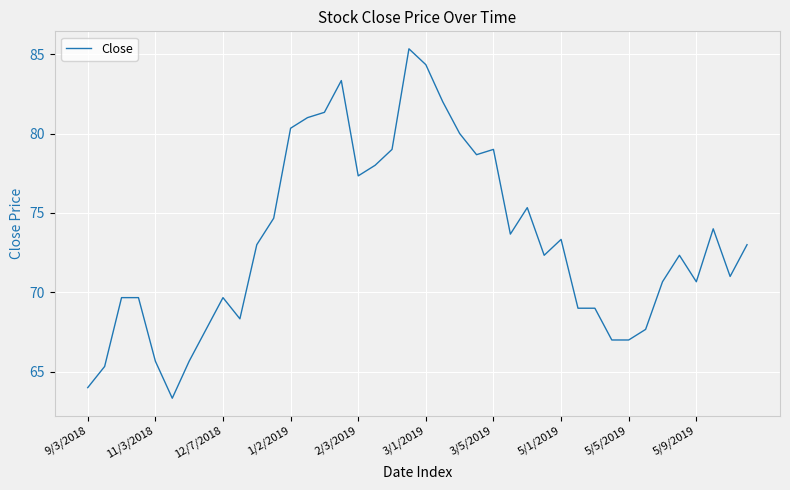

What is the minimum value shown in the chart?

63.3